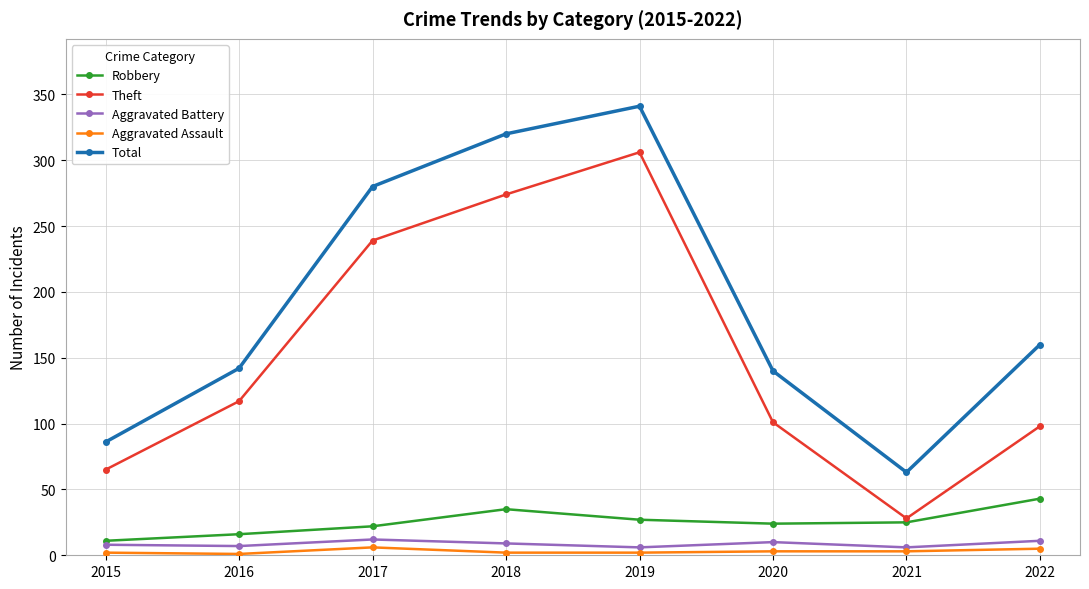

Where is the first local maximum for Theft?

2019